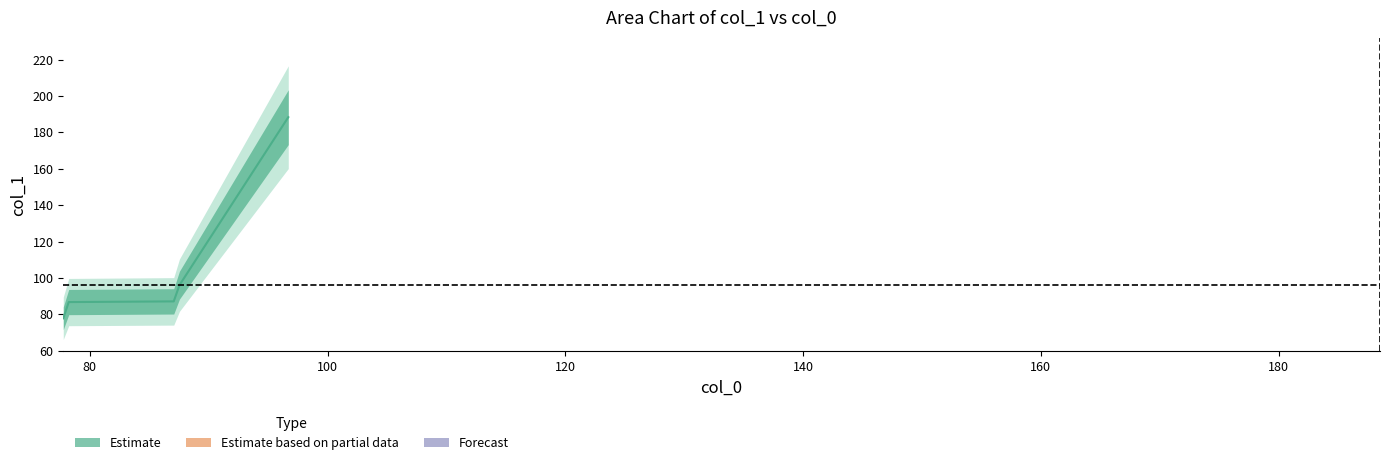

Which label corresponds to the smallest value in the chart?

77.77045454545454